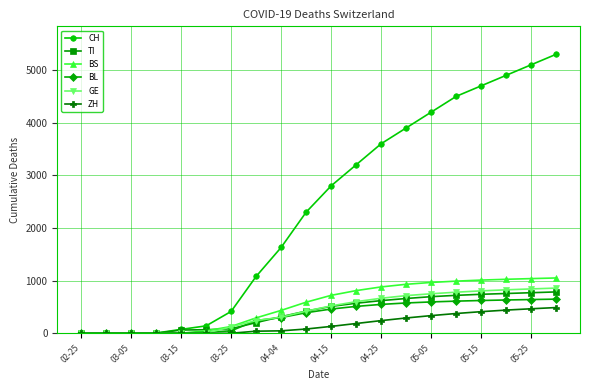

What is the maximum value shown in the chart?

5300